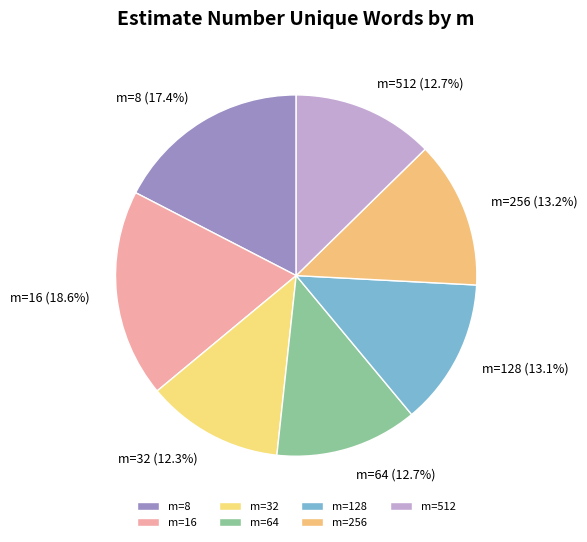

To the nearest percent, what is the difference between the largest and smallest slice percentages?

6%